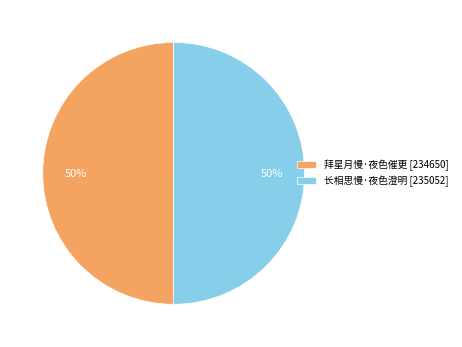

What is the ratio of the value at 长相思慢·夜色澄明 [235052] to the value at 拜星月慢·夜色催更 [234650]?

1.0